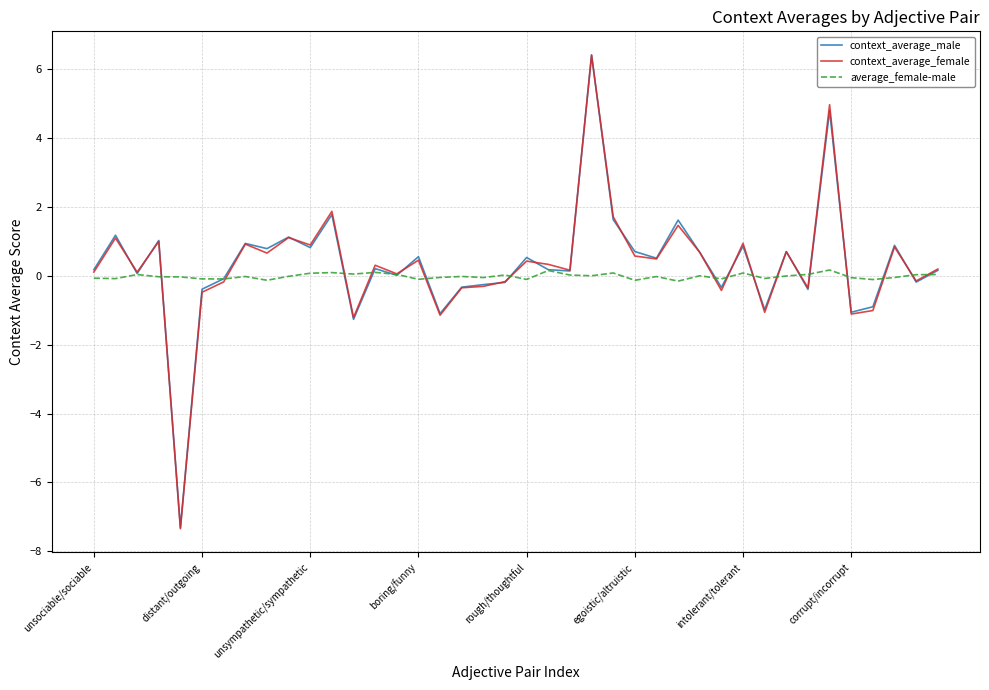

What is the smallest value displayed?

-7.3